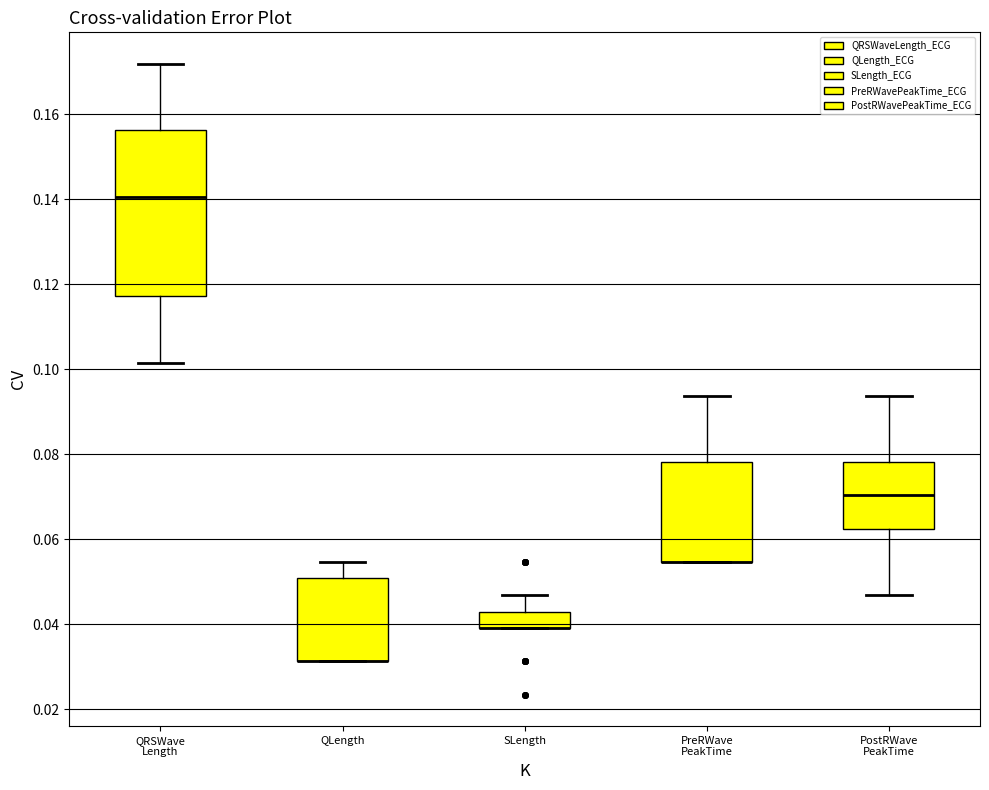

Reading left to right, read every box against the y-axis: the position of its median line, the range the box covers, and the ends of its whiskers. The values are not printed on the chart, so give them approximately, as read against the axis.

QRSWave Length: median 0.140, box 0.118 to 0.156, whiskers 0.102 to 0.172
QLength: median 0.032 (drawn on the box's lower edge), box 0.032 to 0.050, whiskers 0.032 to 0.054
SLength: median 0.040 (drawn on the box's lower edge), box 0.040 to 0.042, whiskers 0.040 to 0.046
PreRWave PeakTime: median 0.054 (drawn on the box's lower edge), box 0.054 to 0.078, whiskers 0.054 to 0.094
PostRWave PeakTime: median 0.070, box 0.062 to 0.078, whiskers 0.046 to 0.094